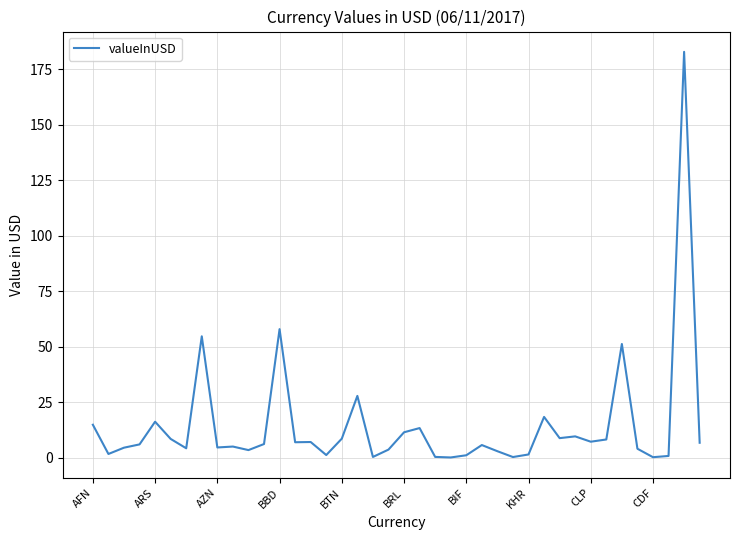

What is the maximum value shown in the chart?

182.8